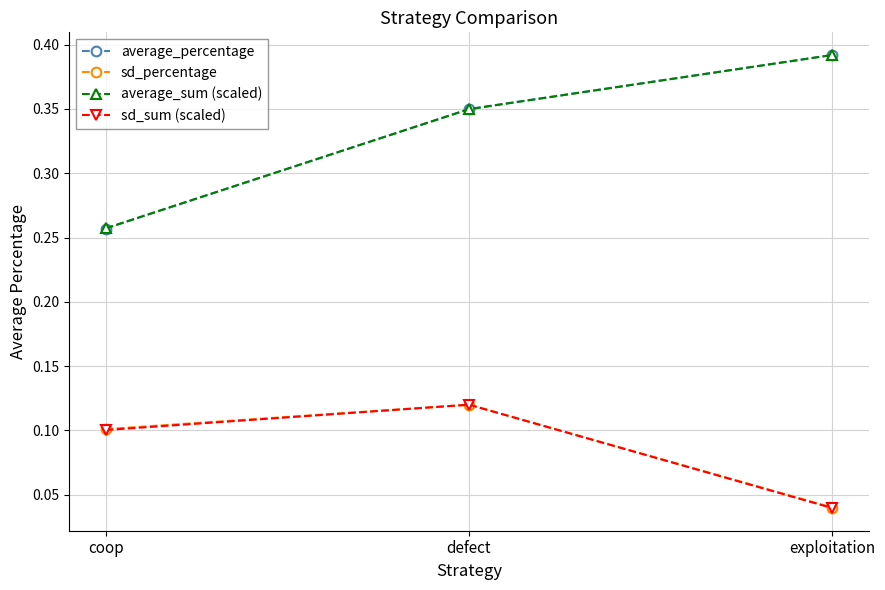

What is the label of the 1st point from the right?

exploitation